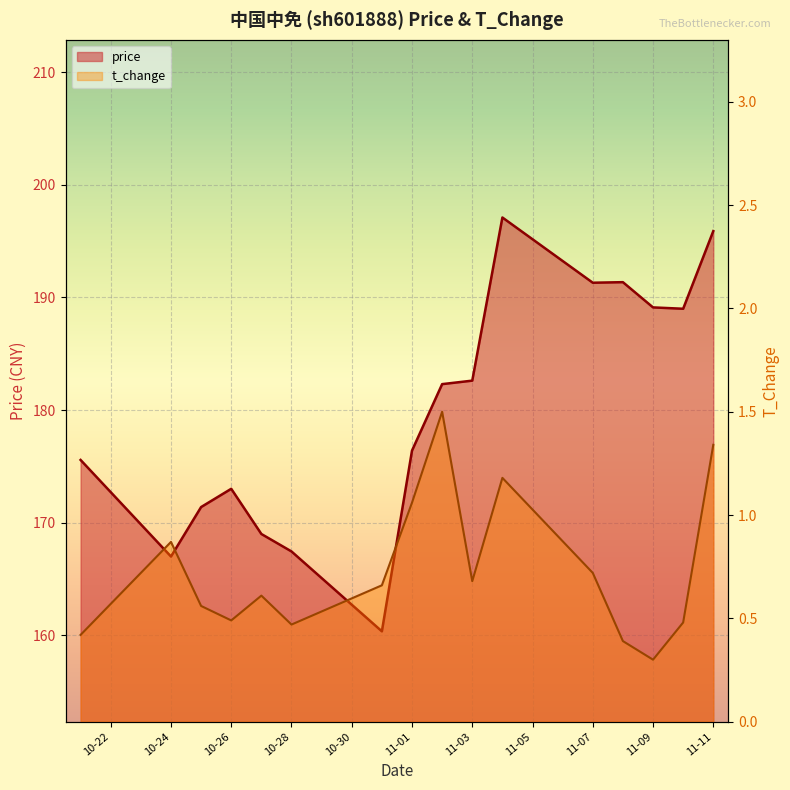

Which category has the highest value across all series?

2022-11-04